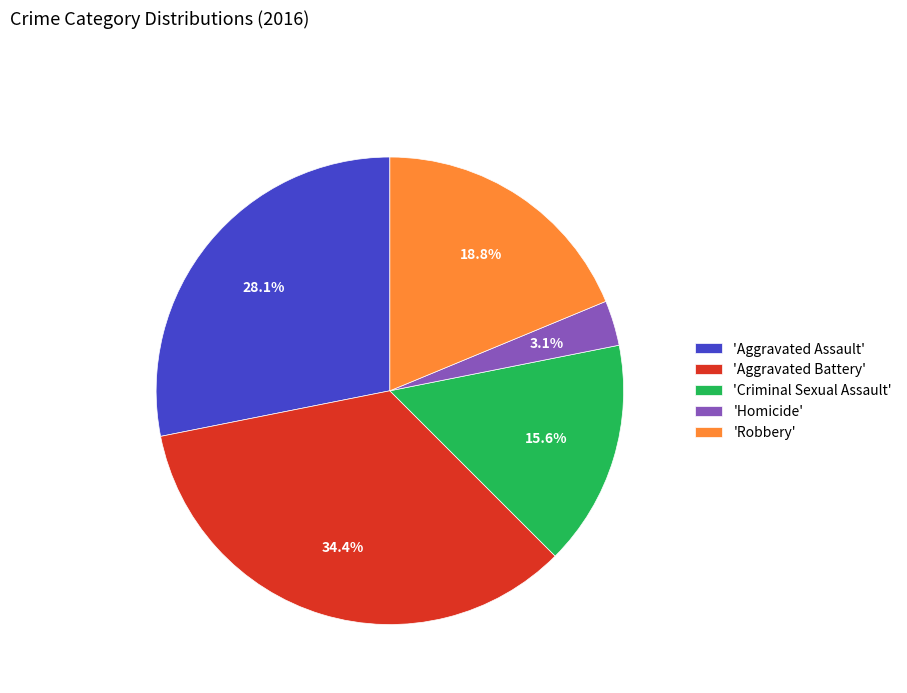

Is there any slice that represents more than half of the pie?

No